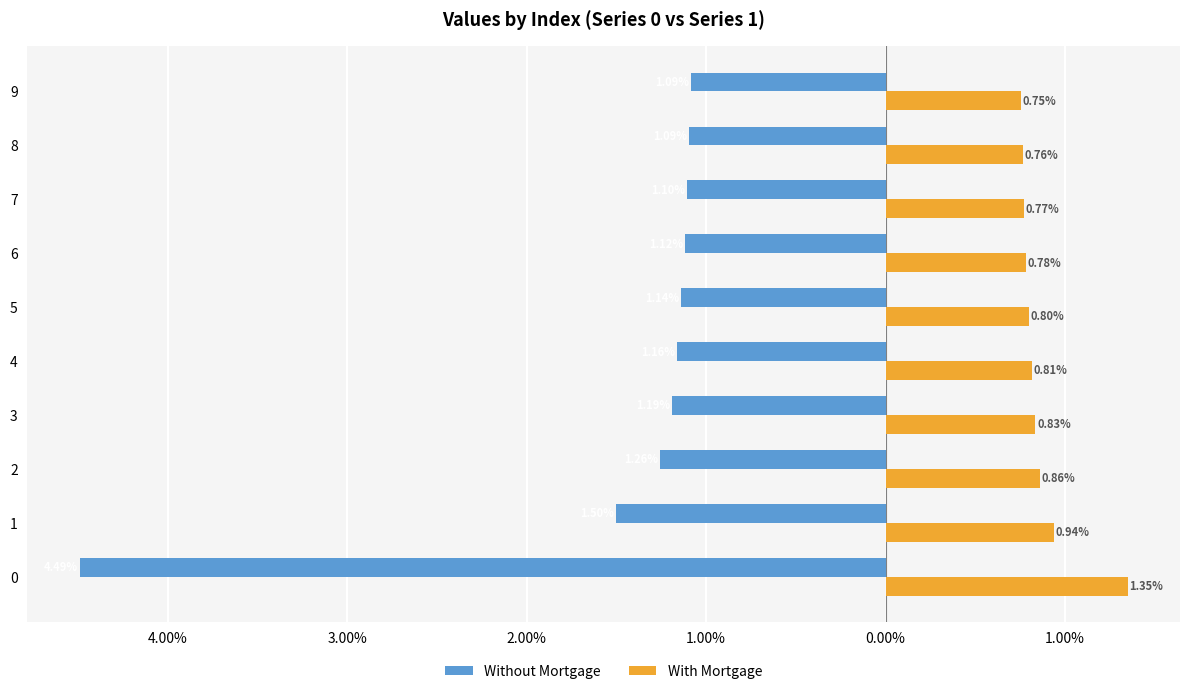

What are all the series names shown in the legend?

Without Mortgage, With Mortgage